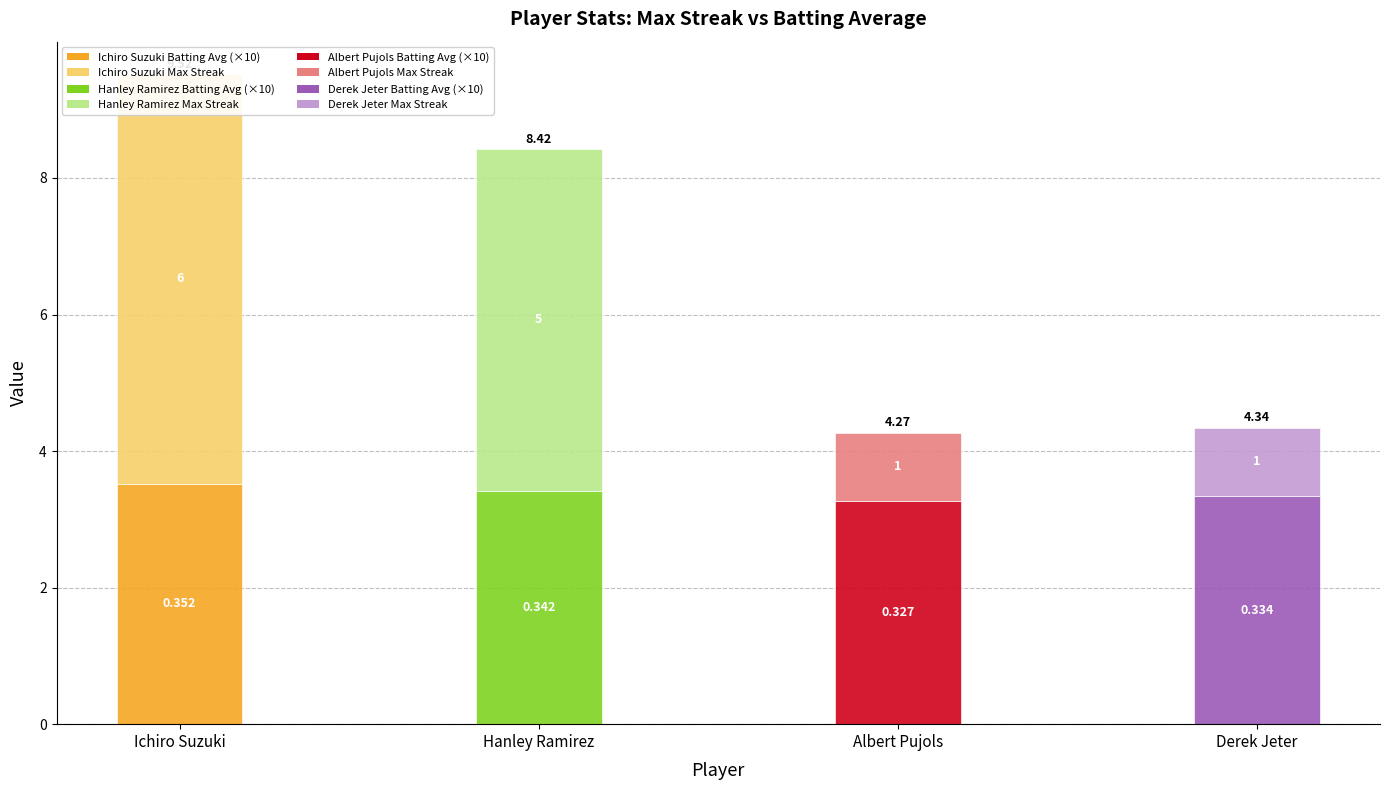

What is the spread (max minus min) of values at Derek Jeter?

2.3